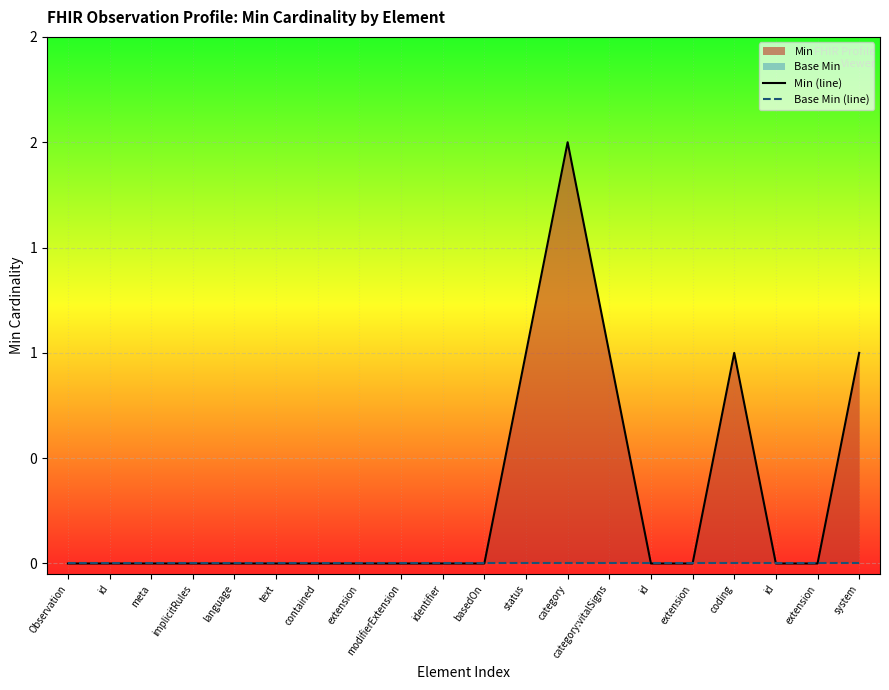

Is it true that Min (line) equals 1 at text?

False